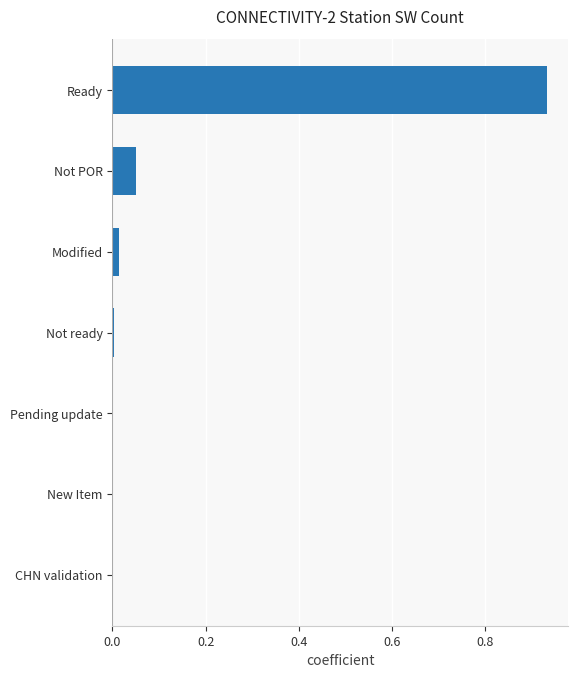

Which label corresponds to the largest value in the chart?

Ready